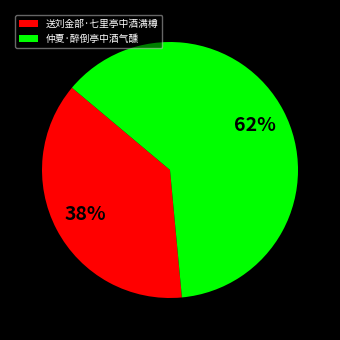

To the nearest percent, what percentage of the pie is 送刘金部·七里亭中酒满樽?

38%